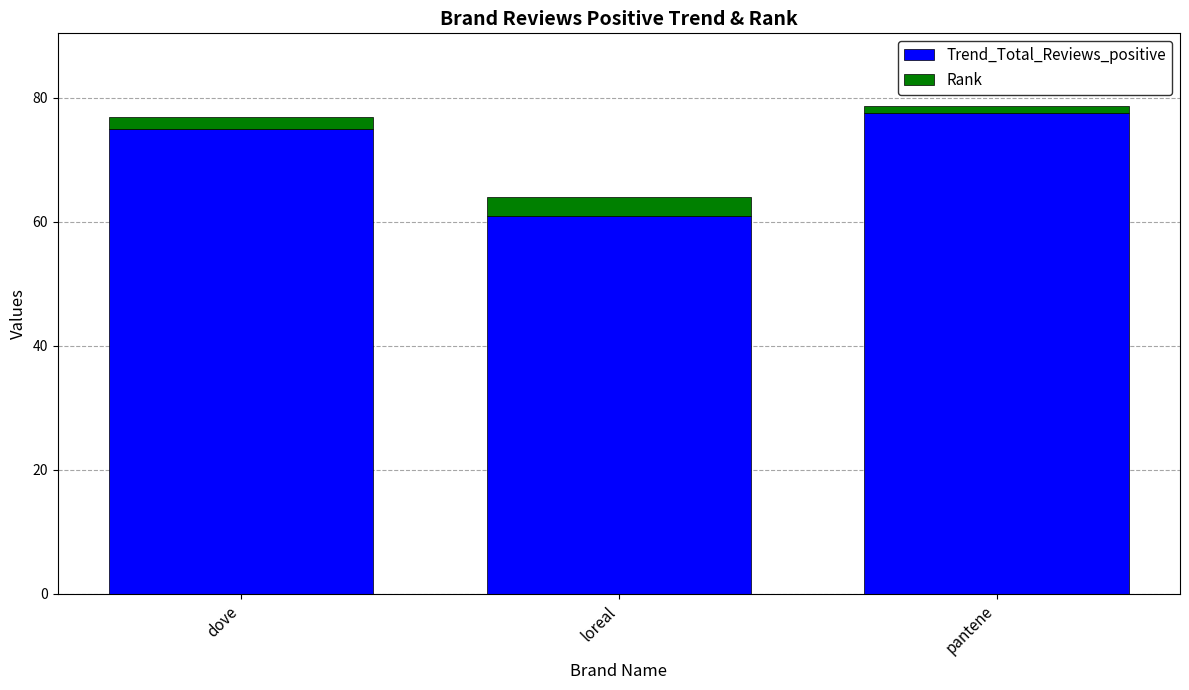

What is the difference between the maximum and minimum values in the Trend_Total_Reviews_positive series?

16.7